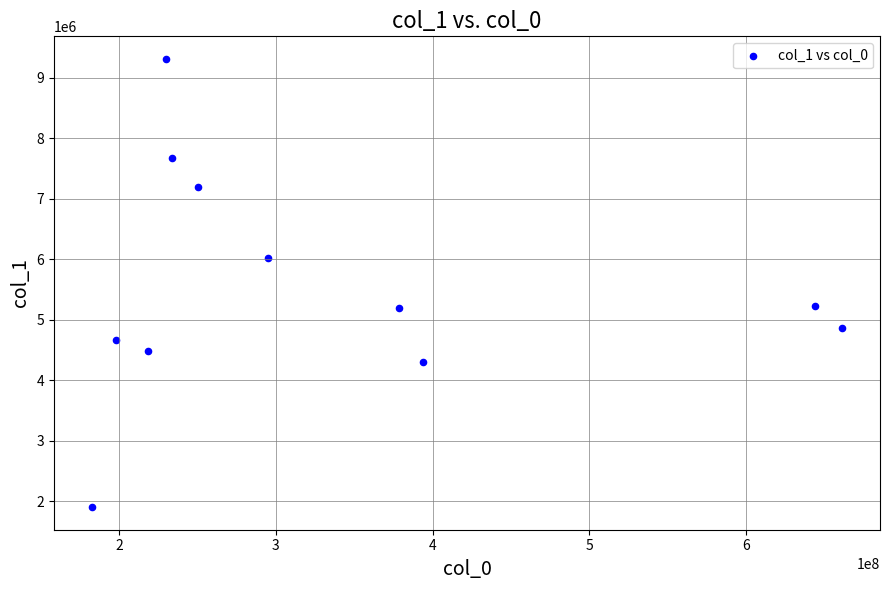

What is the range of Y values (max minus min)?

7418943.6